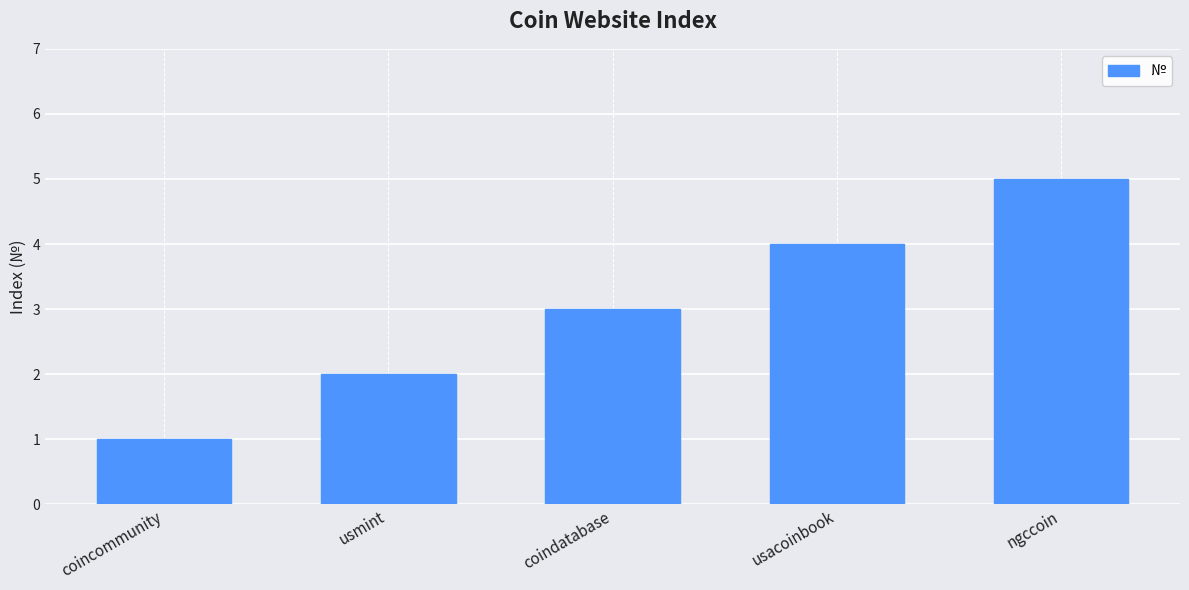

Where is the data nearest to the value 3?

coindatabase